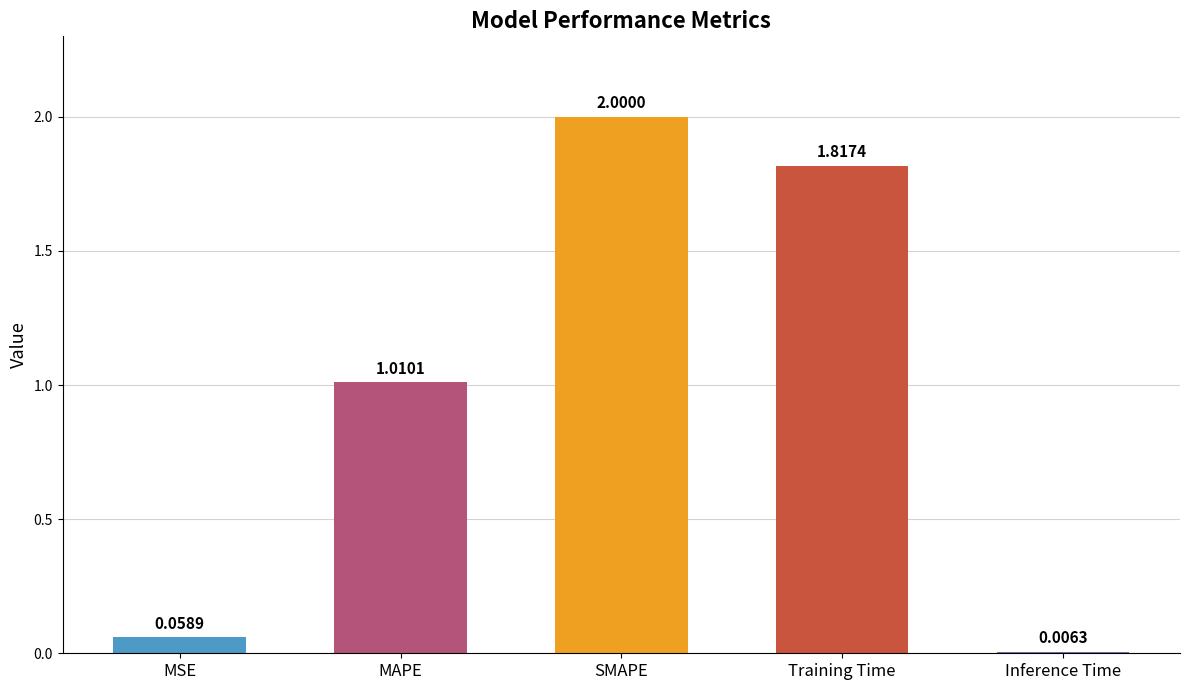

Where is the data nearest to the value 1?

MAPE